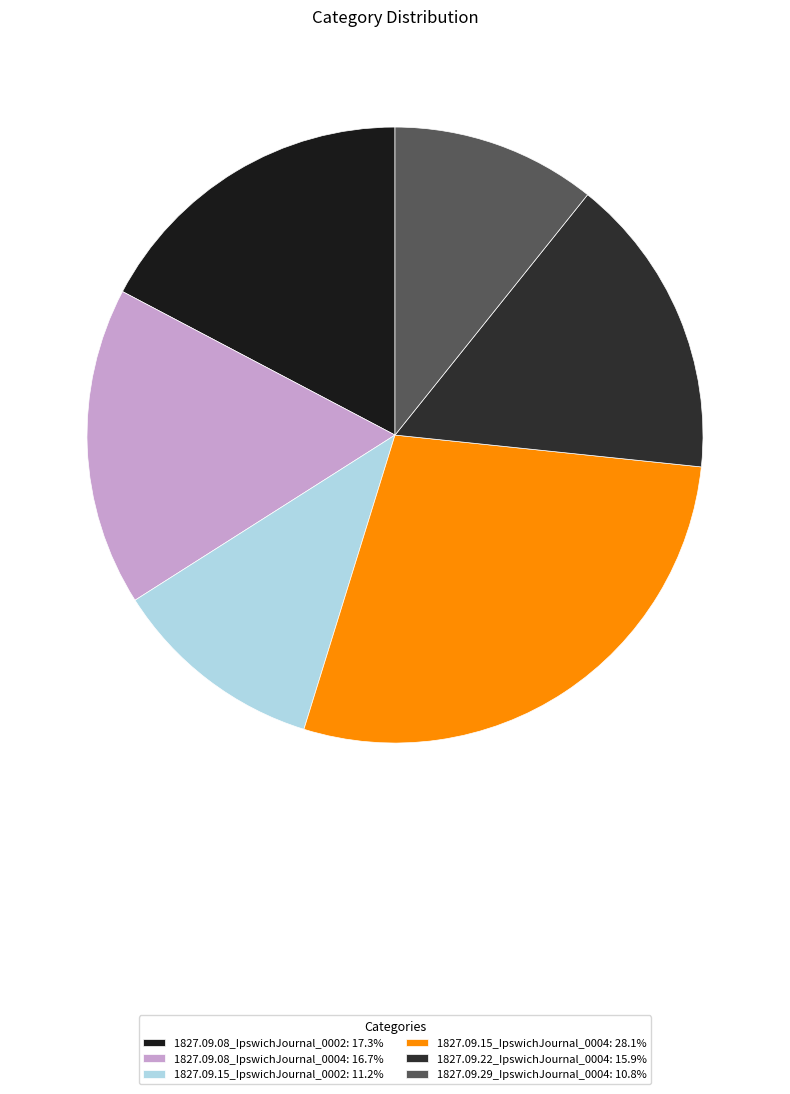

Does 1827.09.29_IpswichJournal_0004 represent more than half of the total?

No